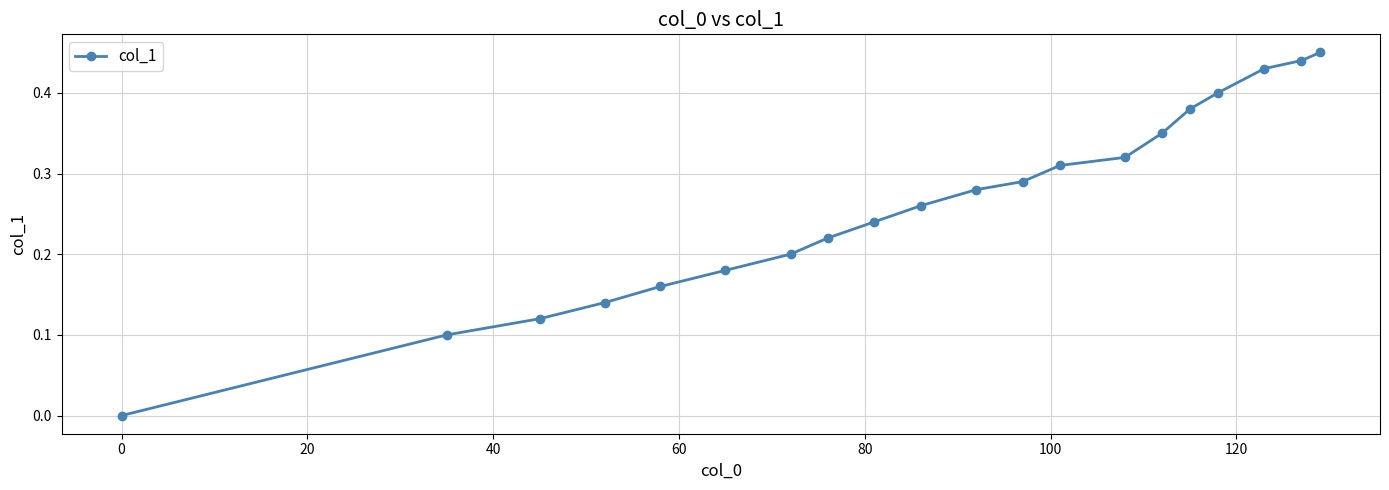

What is the sum of all values?

5.3